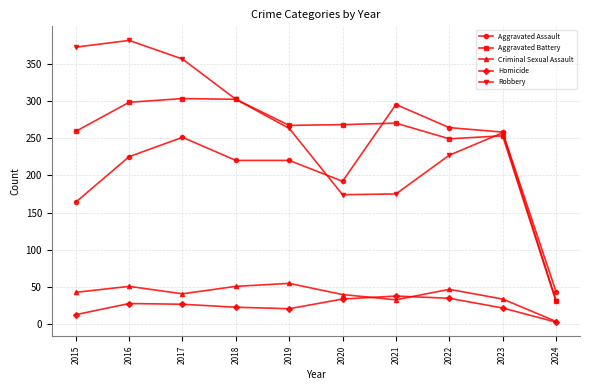

What is the value of the Criminal Sexual Assault point at the 6th from the left?

40